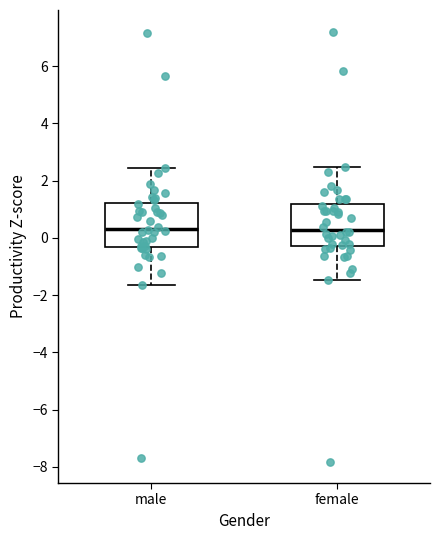

Reading left to right, read every box against the y-axis: the position of its median line, the range the box covers, and the ends of its whiskers. The values are not printed on the chart, so give them approximately, as read against the axis.

male: median 0.4, box -0.4 to 1.2, whiskers -1.6 to 2.4
female: median 0.2, box -0.2 to 1.2, whiskers -1.4 to 2.4